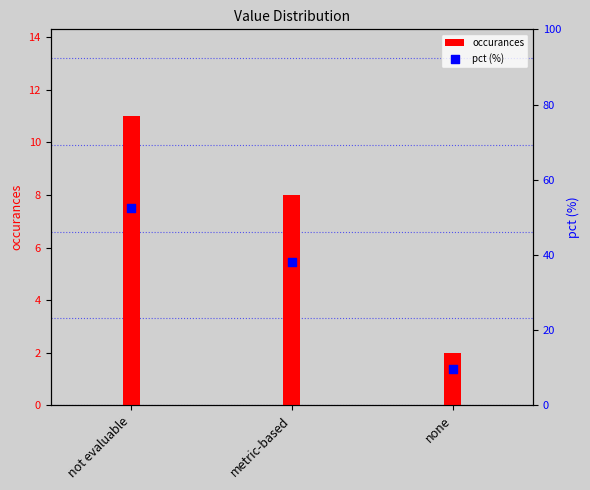

At which category is the sum across all series the highest?

not evaluable